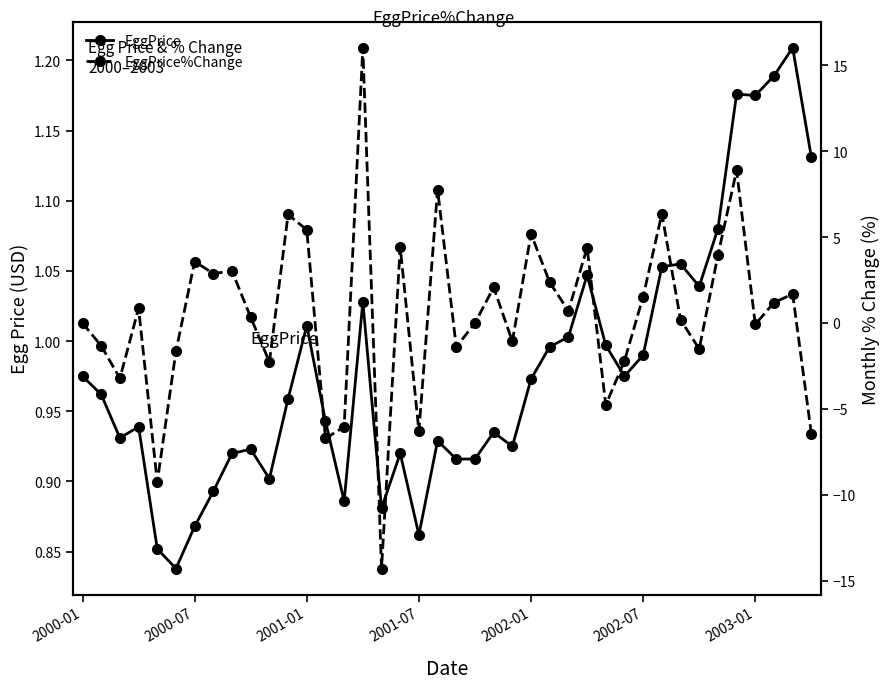

What is the value of the EggPrice%Change point at the 6th from the left?

-1.6